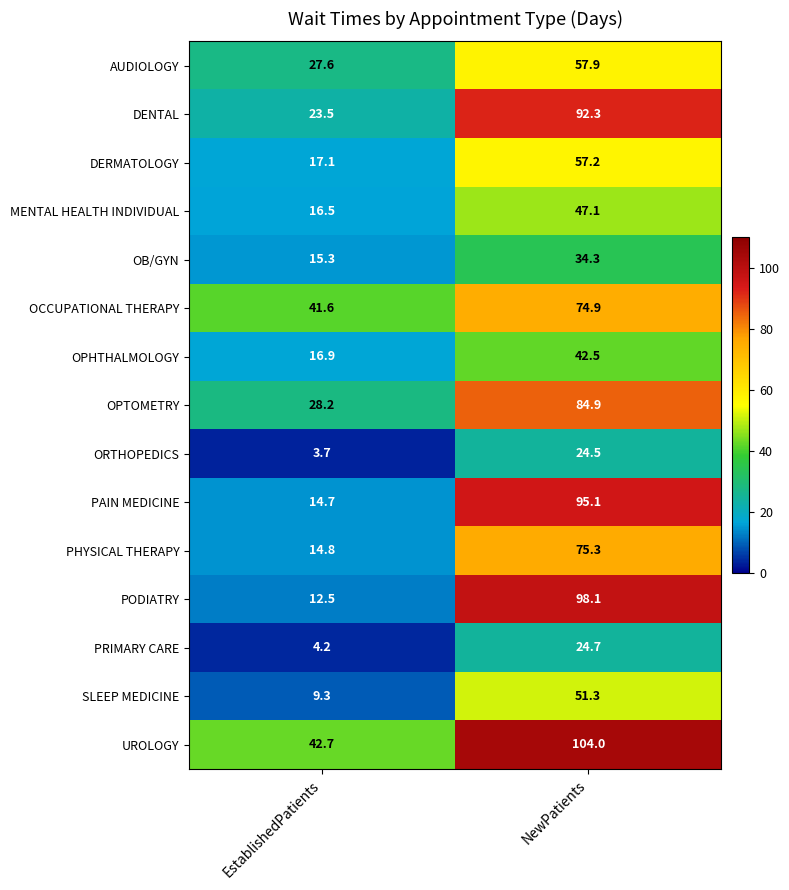

Which series has the widest spread of values?

PODIATRY